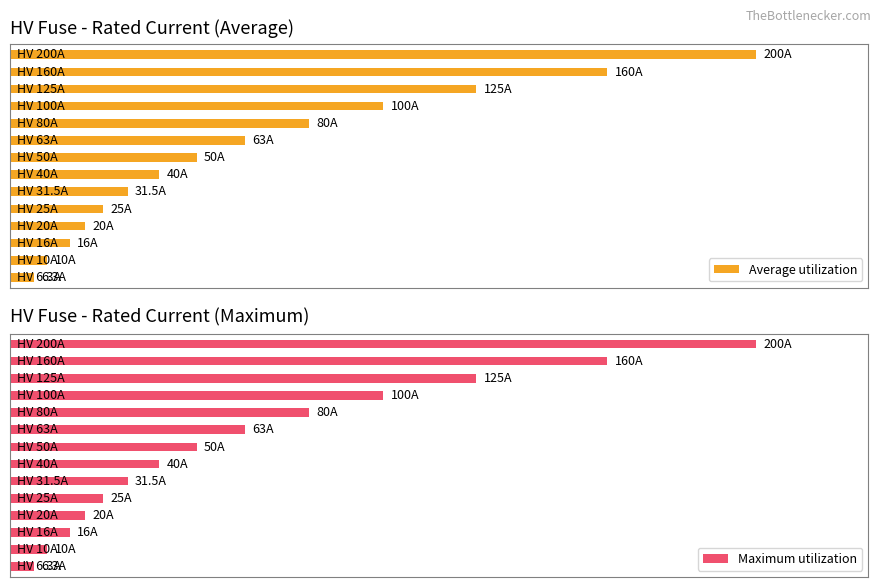

List the labels in order of Maximum utilization value, smallest first.

HV 6.3A, HV 10A, HV 16A, HV 20A, HV 25A, HV 31.5A, HV 40A, HV 50A, HV 63A, HV 80A, HV 100A, HV 125A, HV 160A, HV 200A